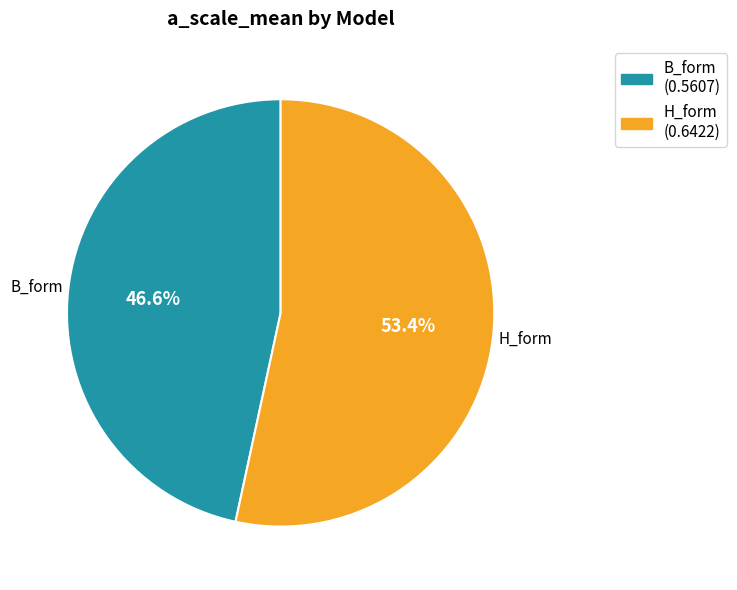

True or false: H_form accounts for 42% of the total.

False